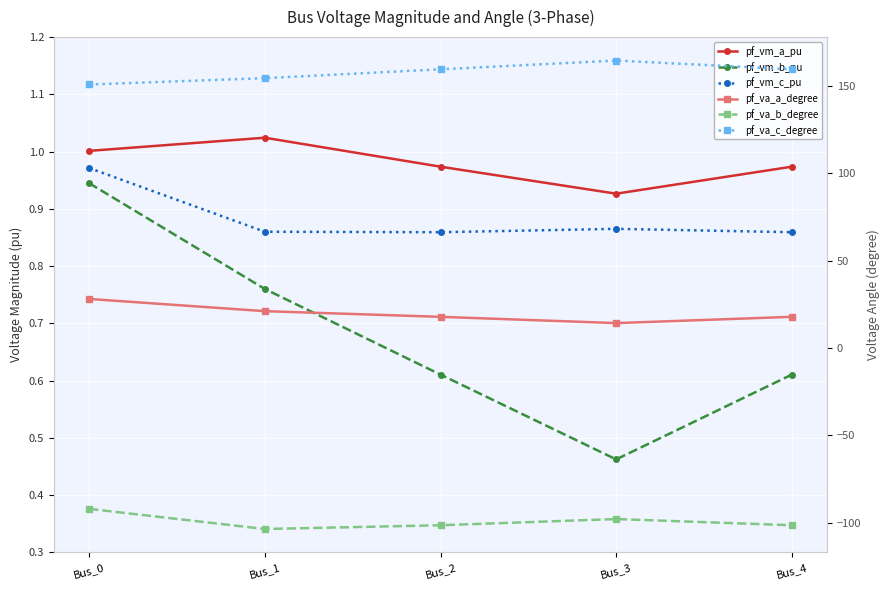

Count the number of categories in the chart.

5